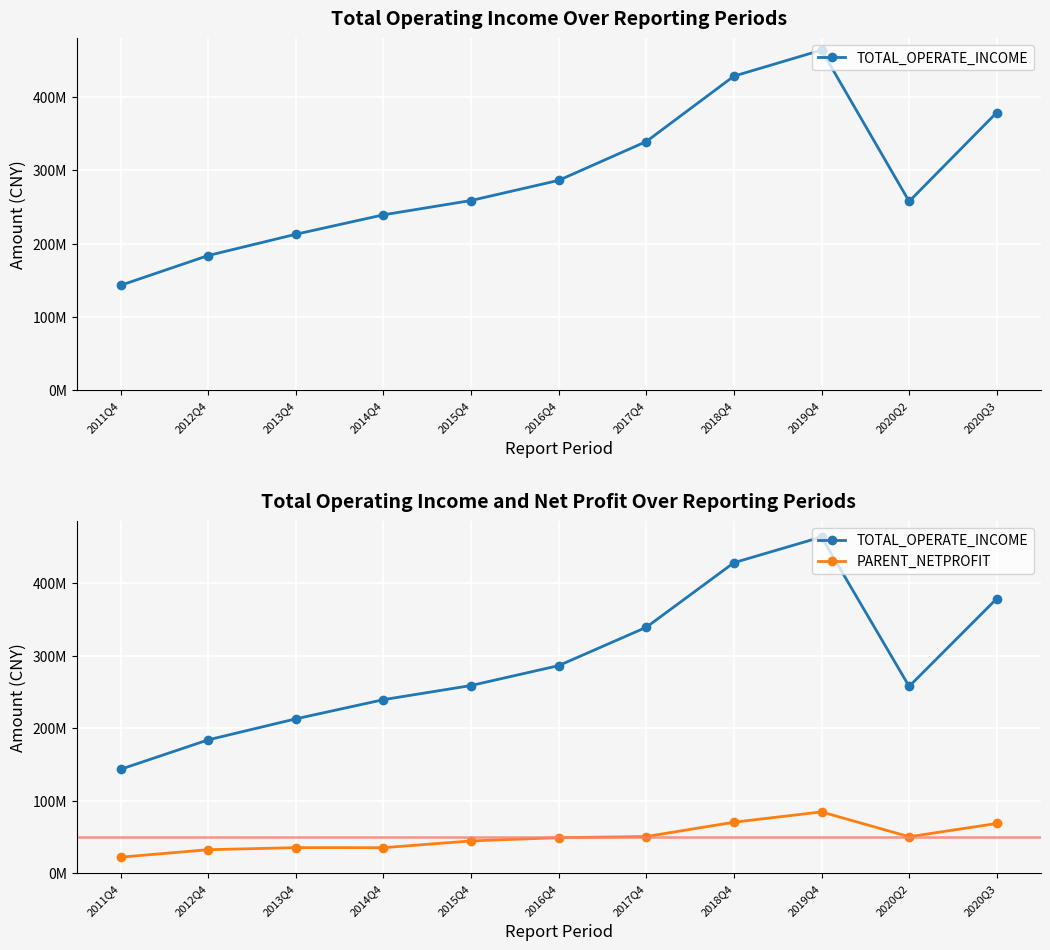

True or false: TOTAL_OPERATE_INCOME and PARENT_NETPROFIT intersect in this chart.

False